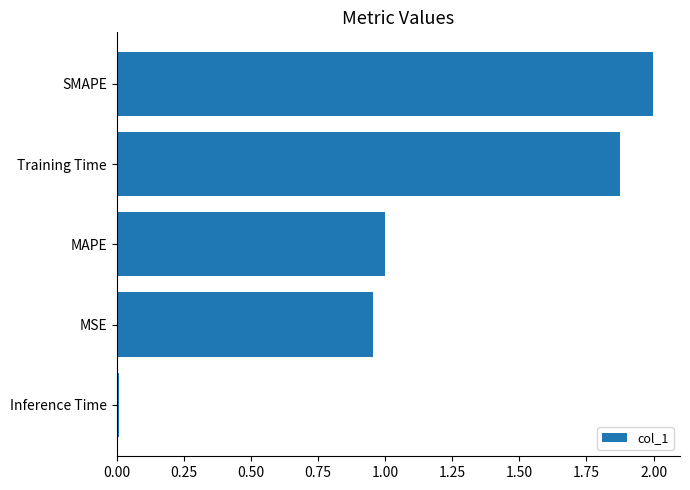

Which has a higher value, SMAPE or Training Time?

SMAPE